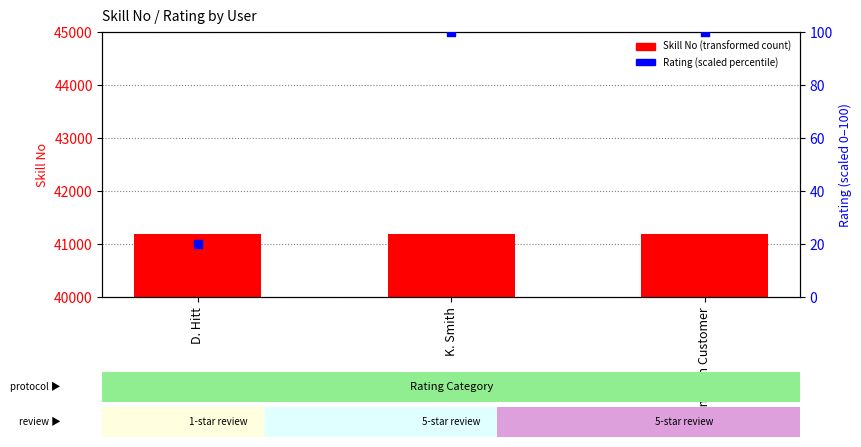

Which series has the widest spread of Y values?

Rating (scaled)